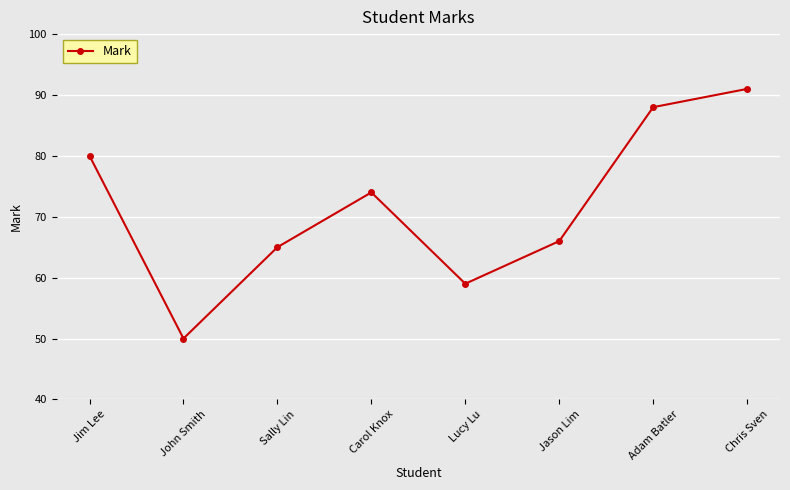

What is the value of the 3rd point from the left?

65